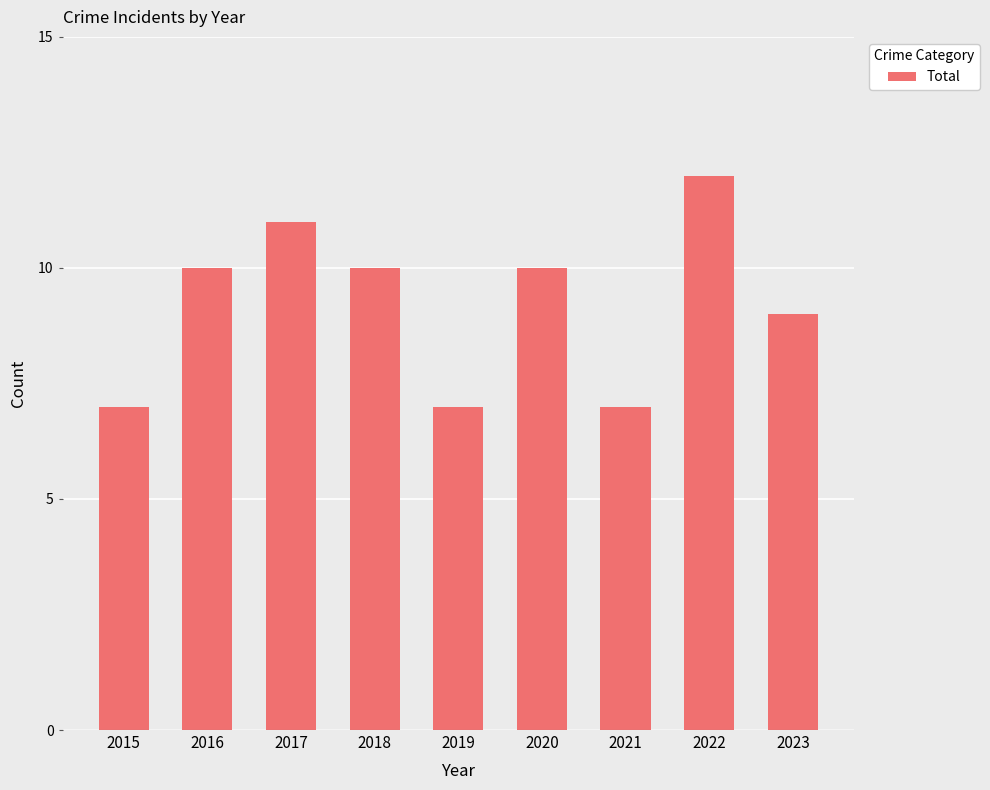

What is the difference between the maximum and minimum values?

5